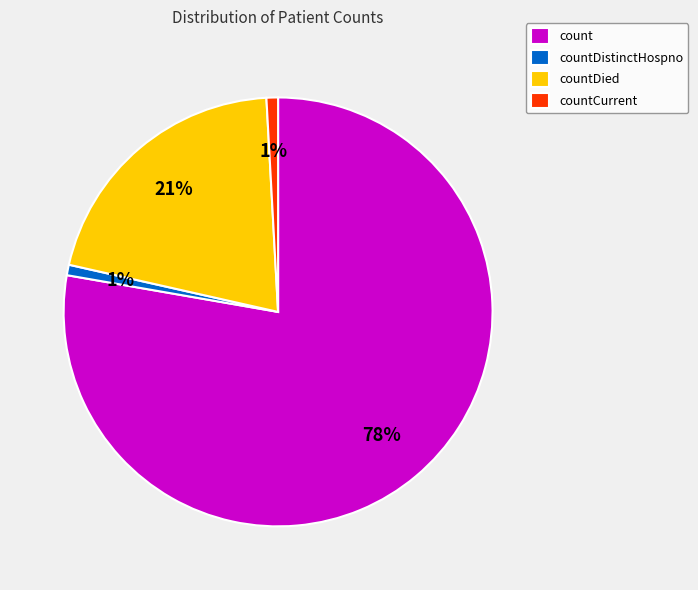

Is it true that count is 78% of the pie?

True